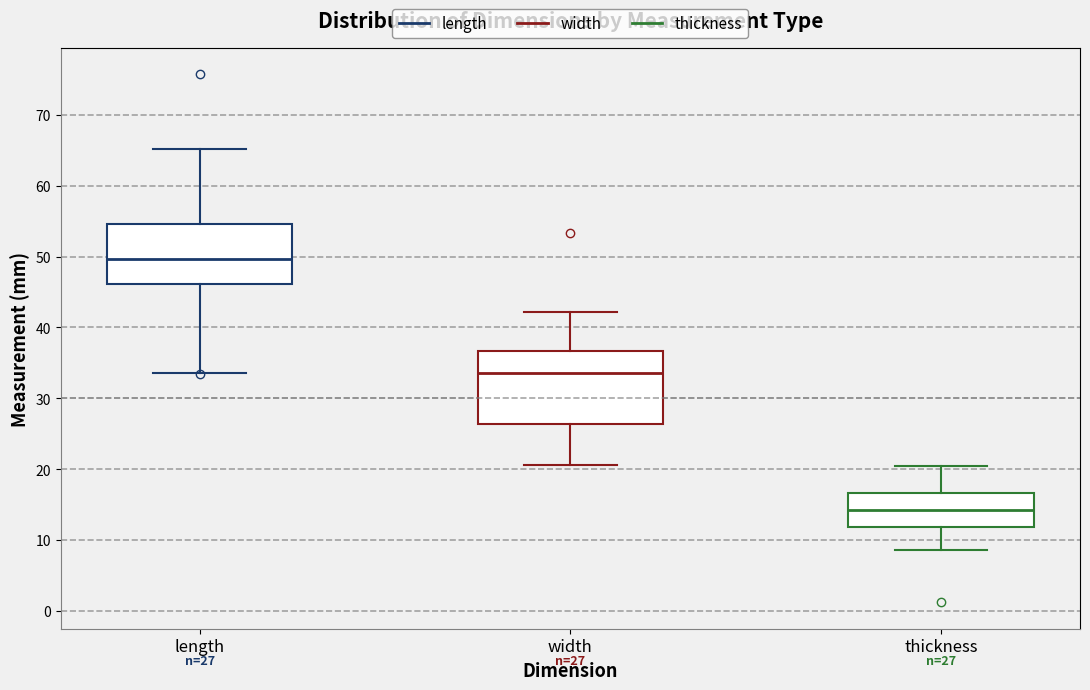

Which box has the lowest median line?

thickness